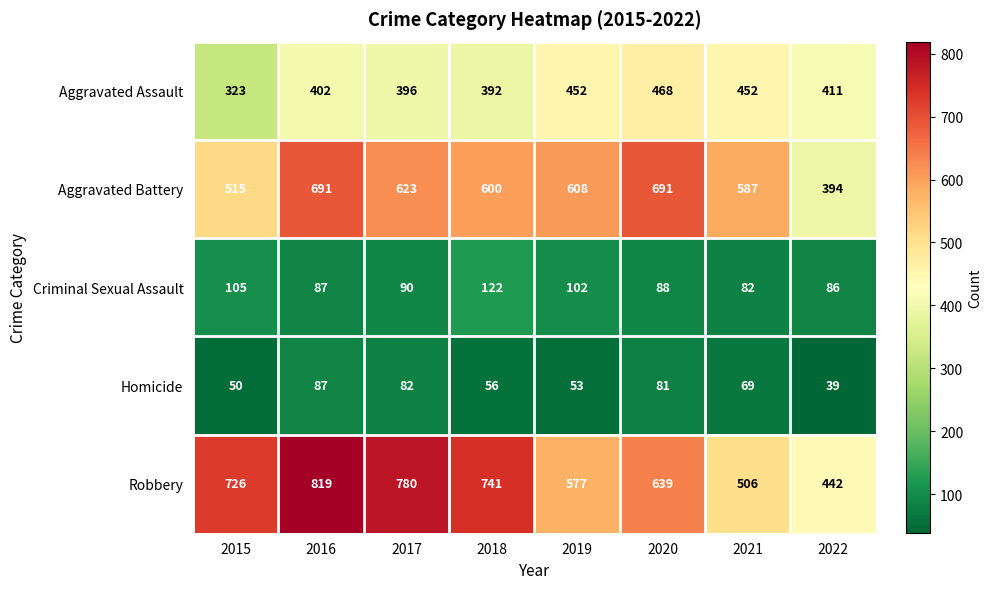

At which label does Homicide first exceed 69?

2016